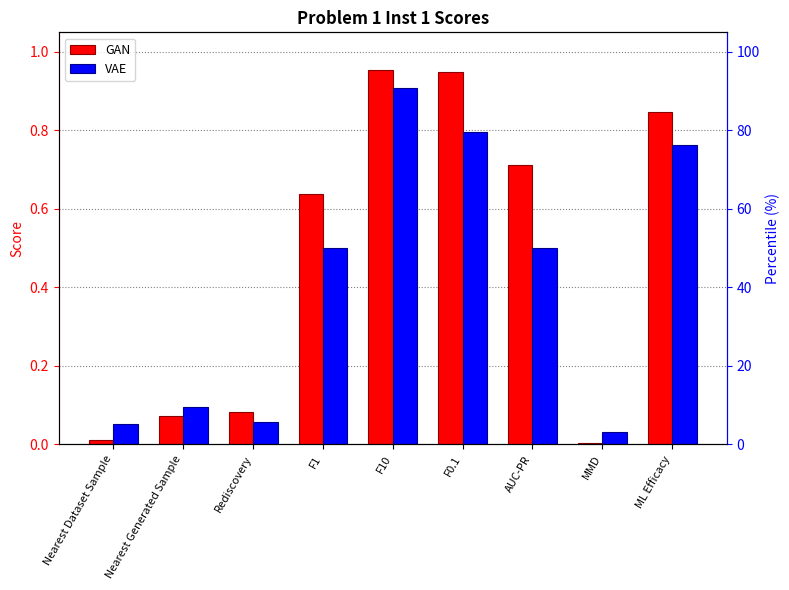

Read the VAE value at F10.

0.9